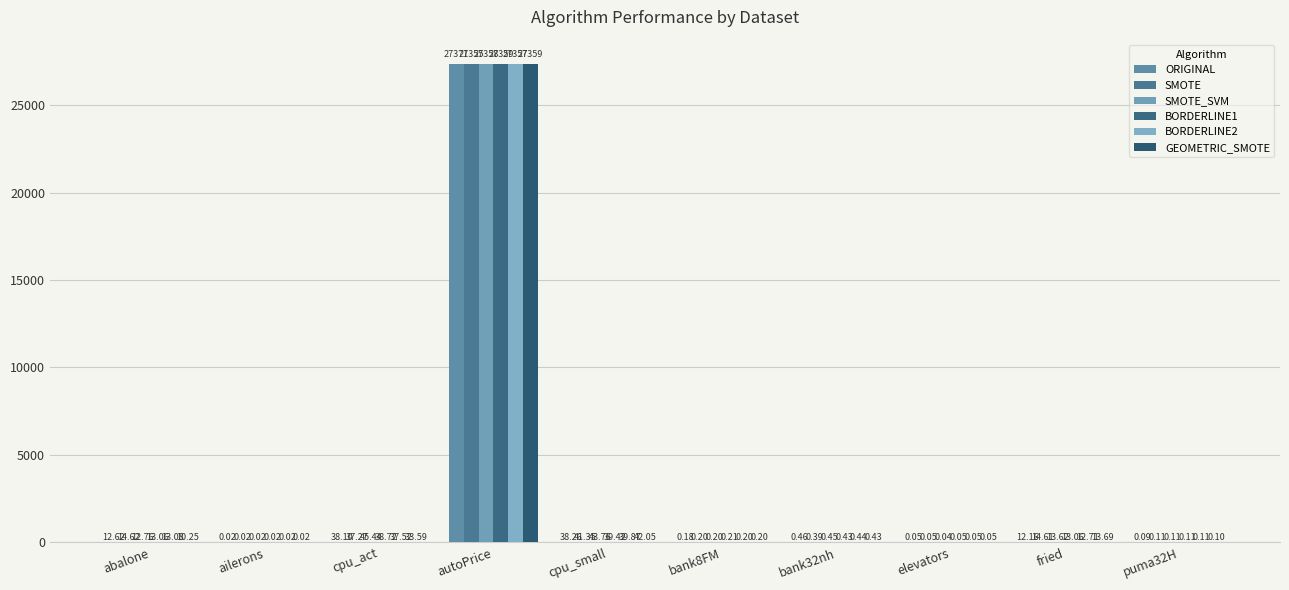

Between bank32nh and elevators, which series saw the biggest shift?

ORIGINAL